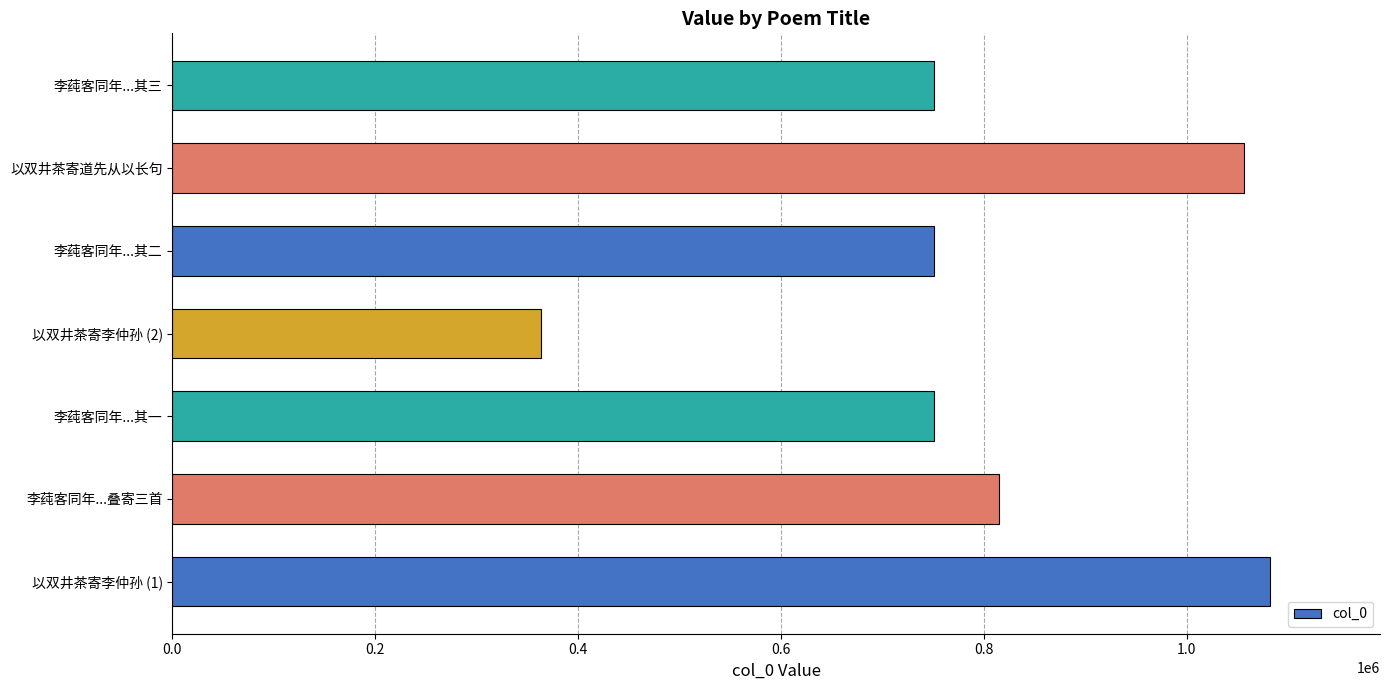

What is the sum of the values at 李莼客同年...其三 and 李莼客同年...其一?

1501952